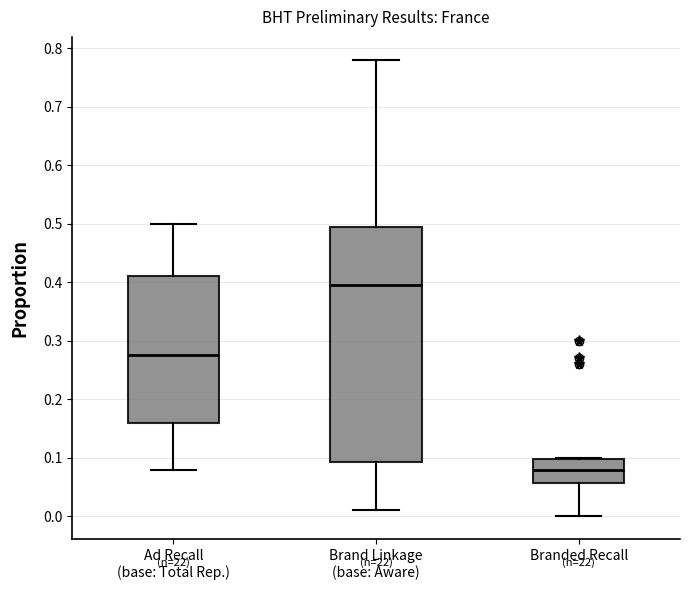

Comparing the boxes themselves (not the whiskers), which one is the tallest?

Brand Linkage (base: Aware)